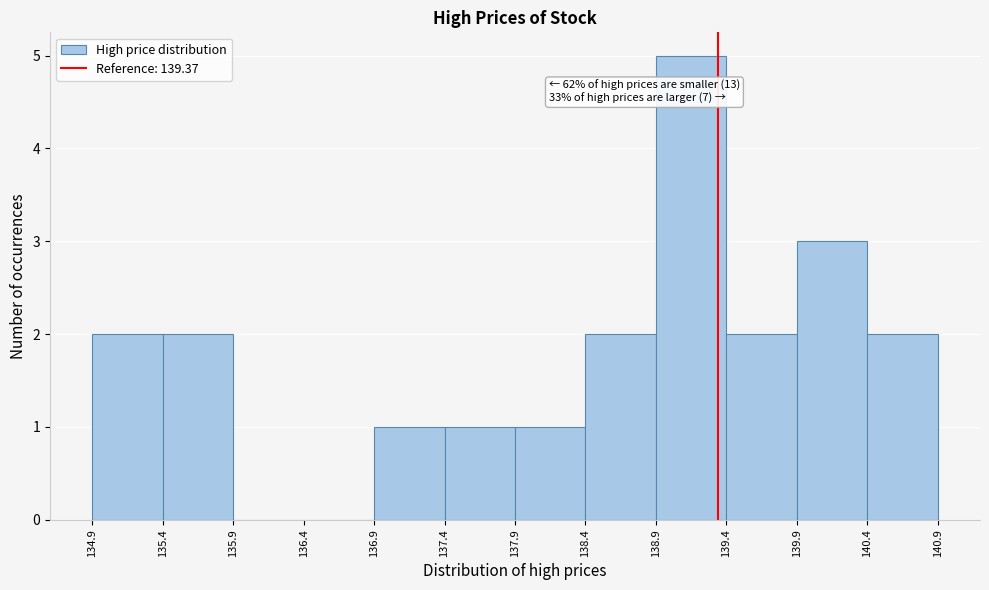

Over which range of the x-axis is the bar tallest?

138.9 to 139.4